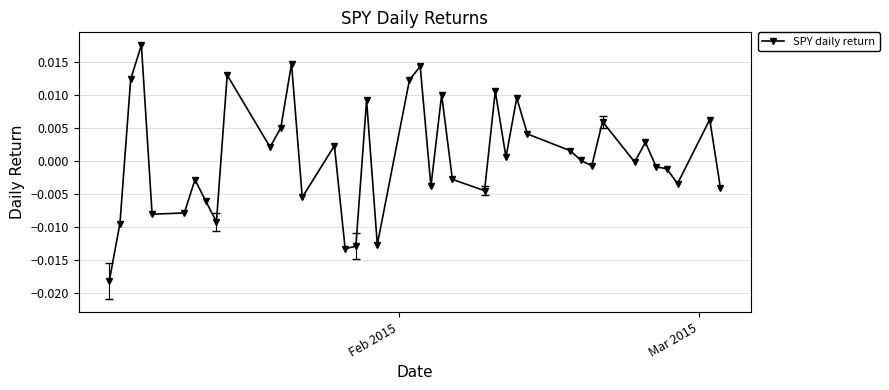

True or false: there are more than 0 points higher than both neighbors.

True